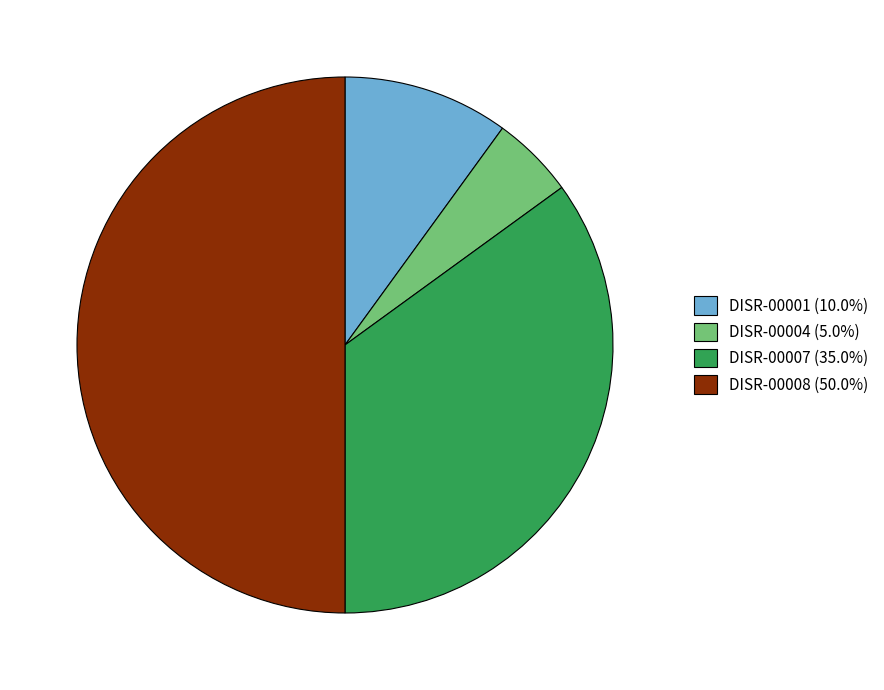

How many slices are in this pie chart?

4